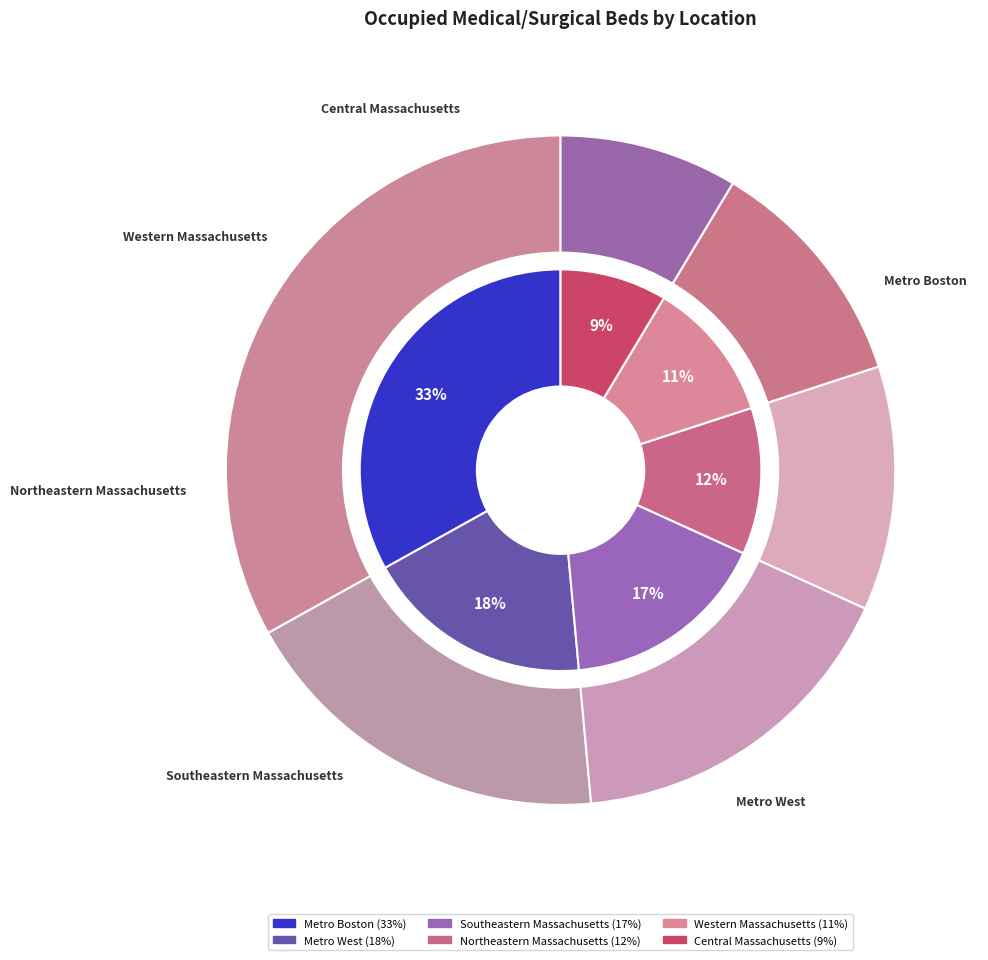

Does any single category account for the majority?

No